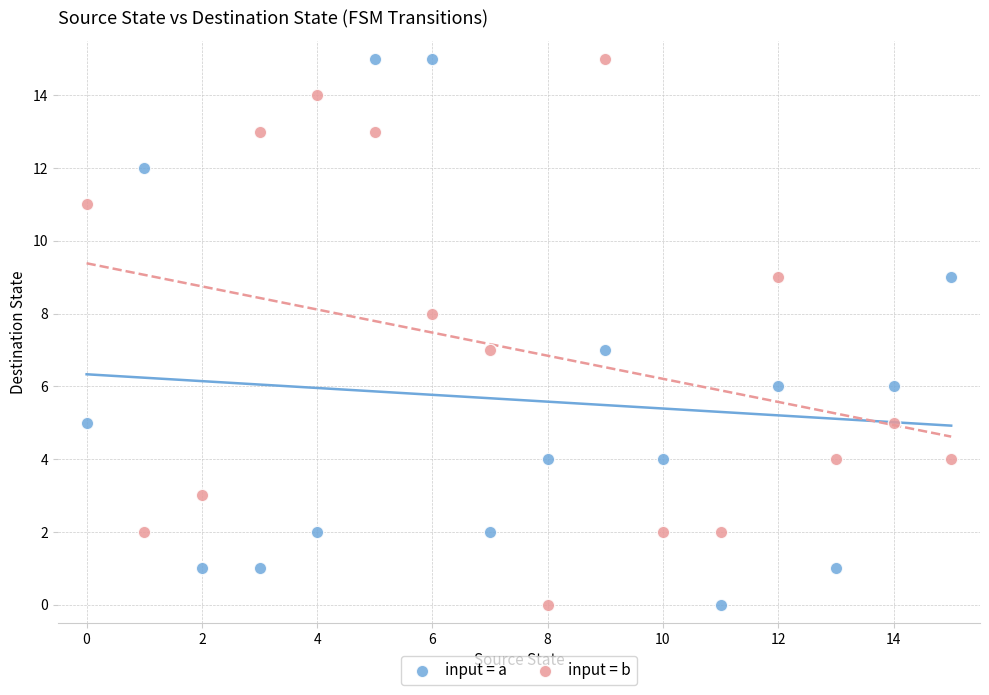

Across all data points, what is the range of Y values (max minus min)?

15